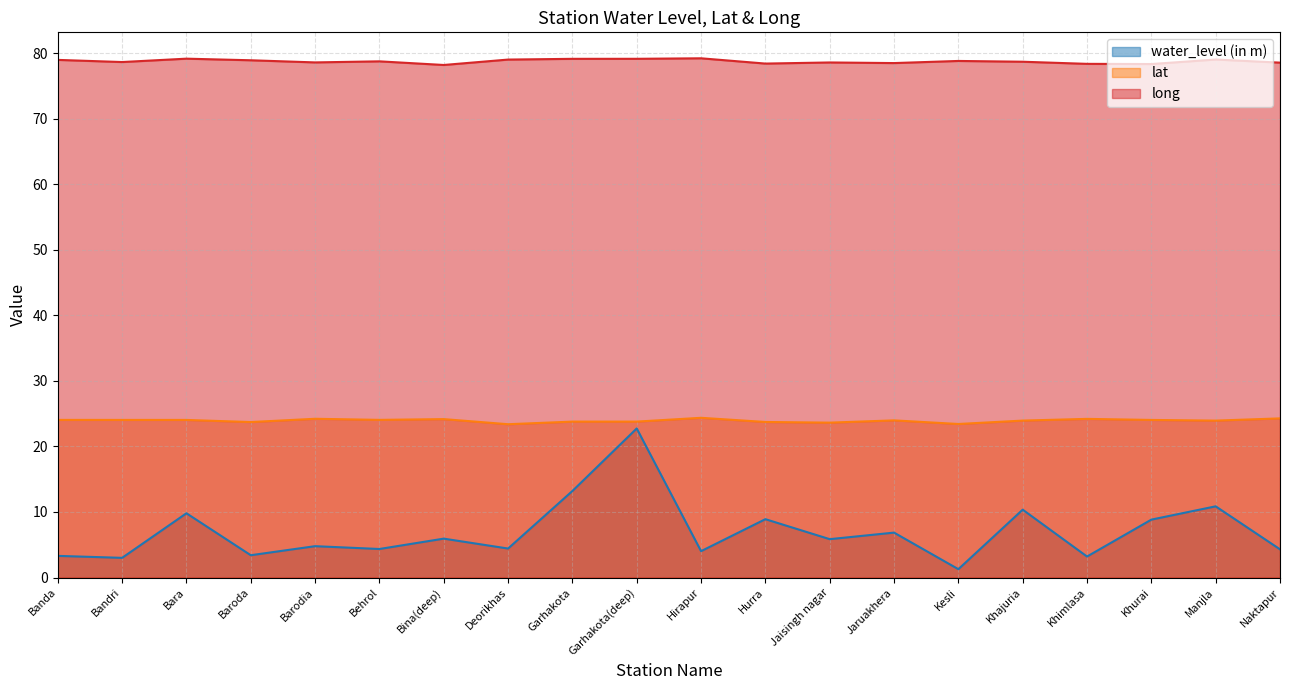

Read the long value at Naktapur.

78.5